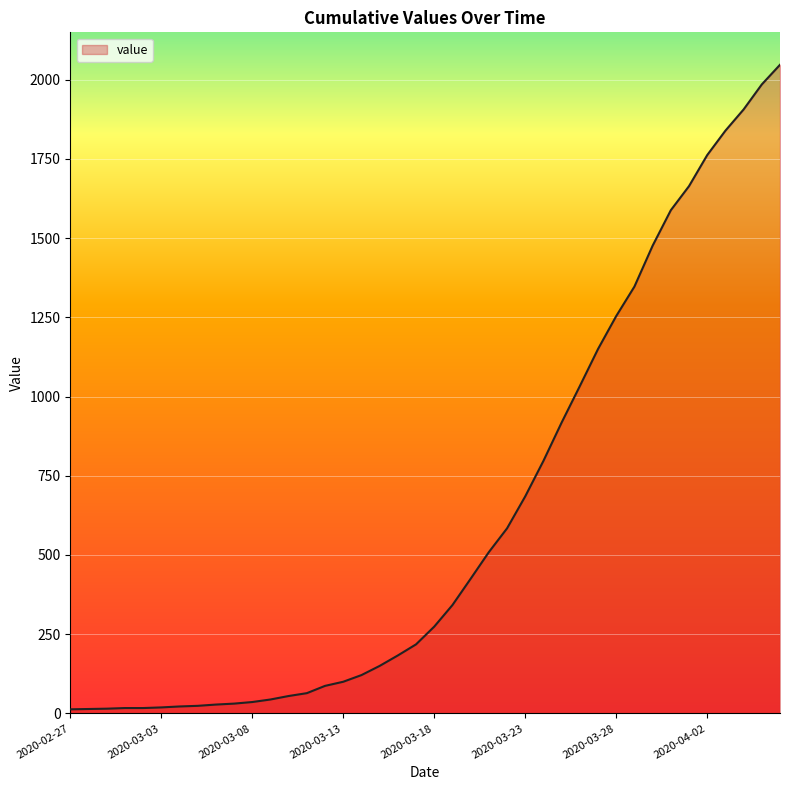

What is the greatest value displayed?

2047